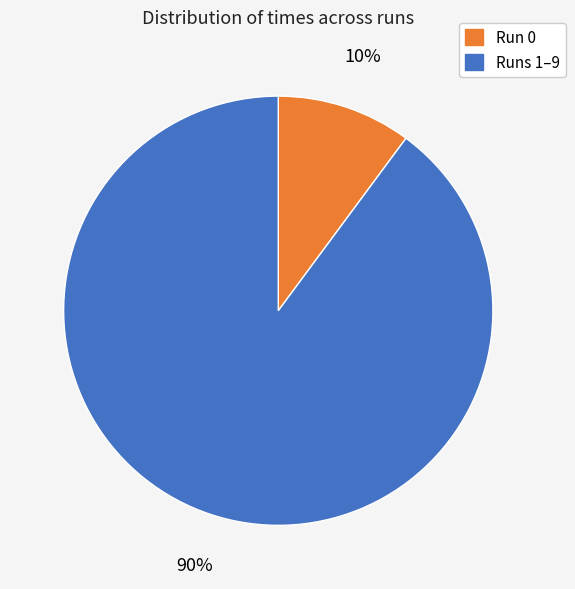

To the nearest percent, what is the average slice percentage?

50%